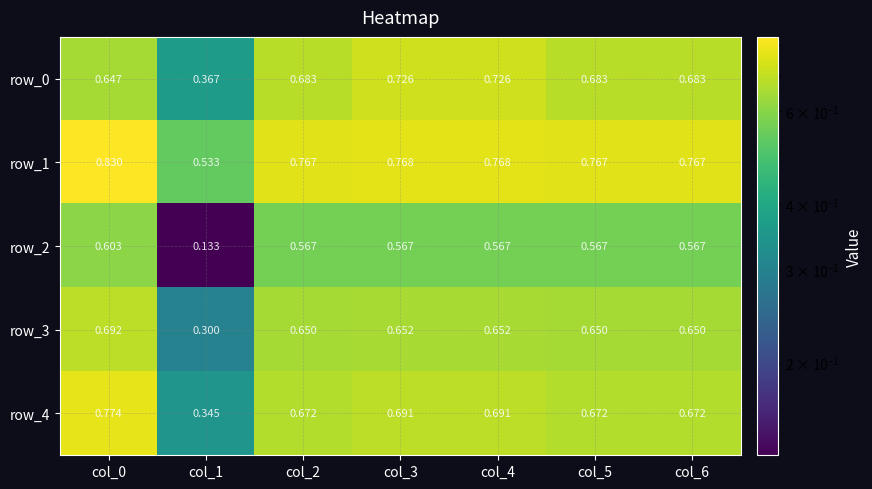

At which category is the sum across all series the highest?

col_0